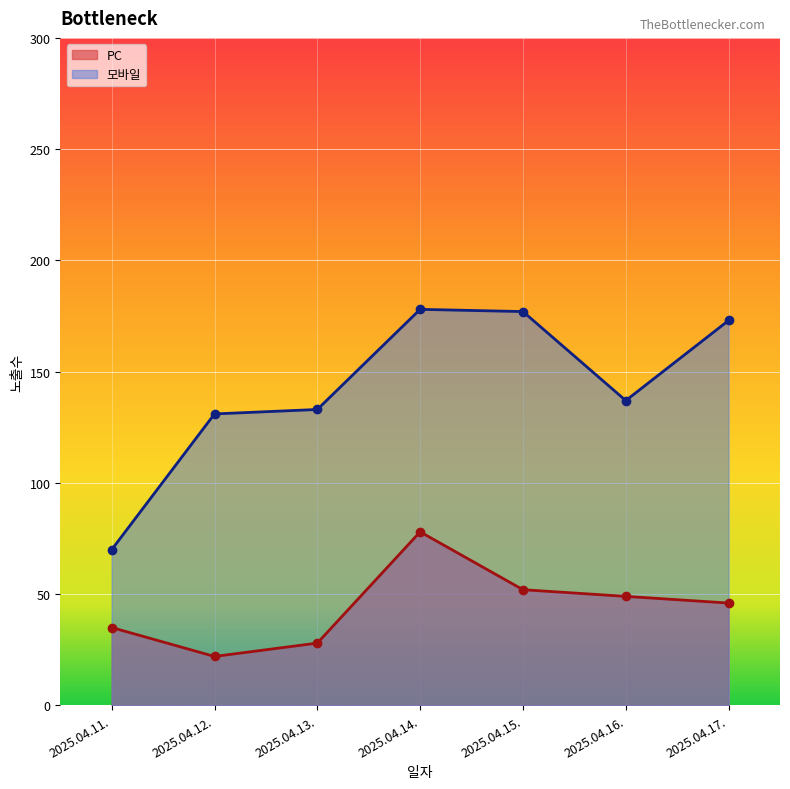

What is the difference between the maximum and second lowest values in the 모바일 series?

47